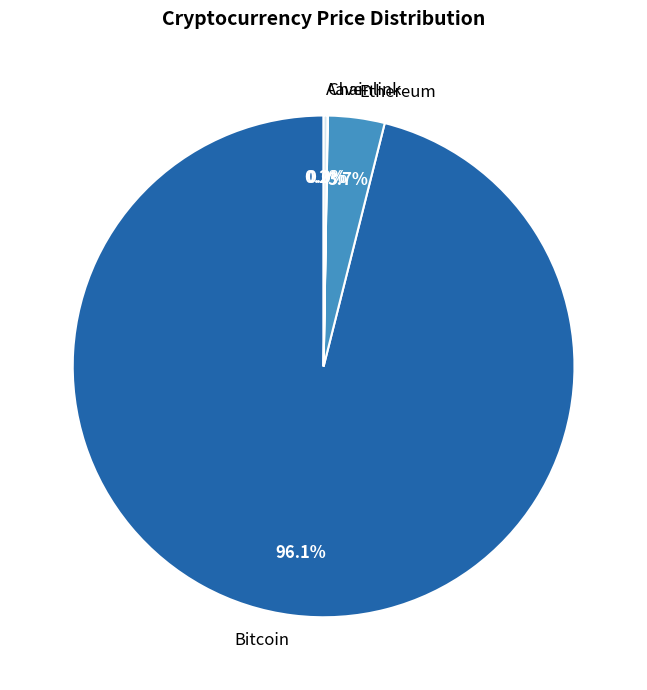

Combined, do Ethereum and Bitcoin account for over 50%?

Yes